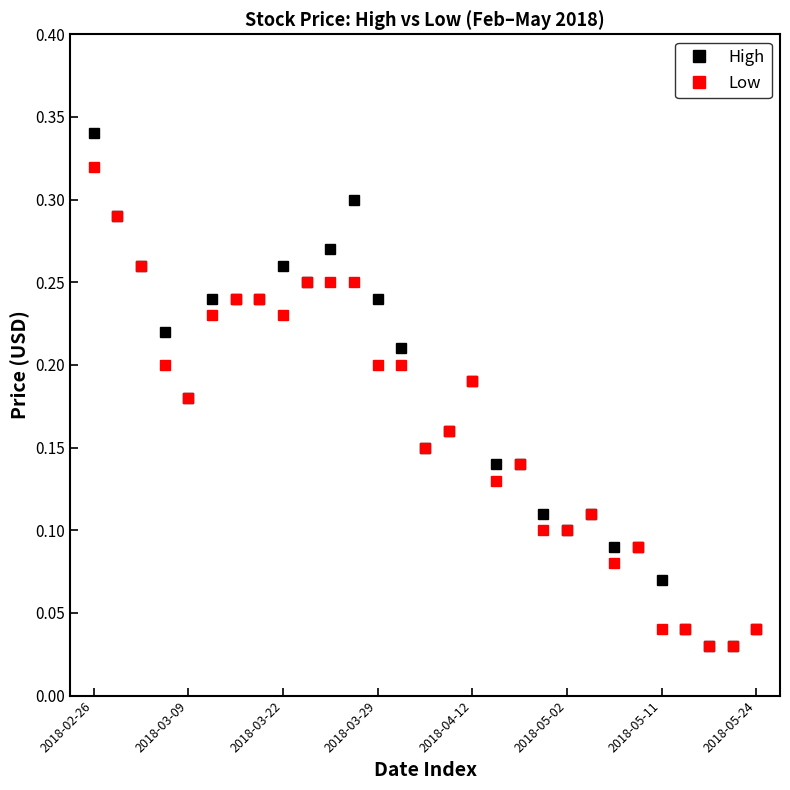

True or false: Low has more than 0 interior local peaks.

True